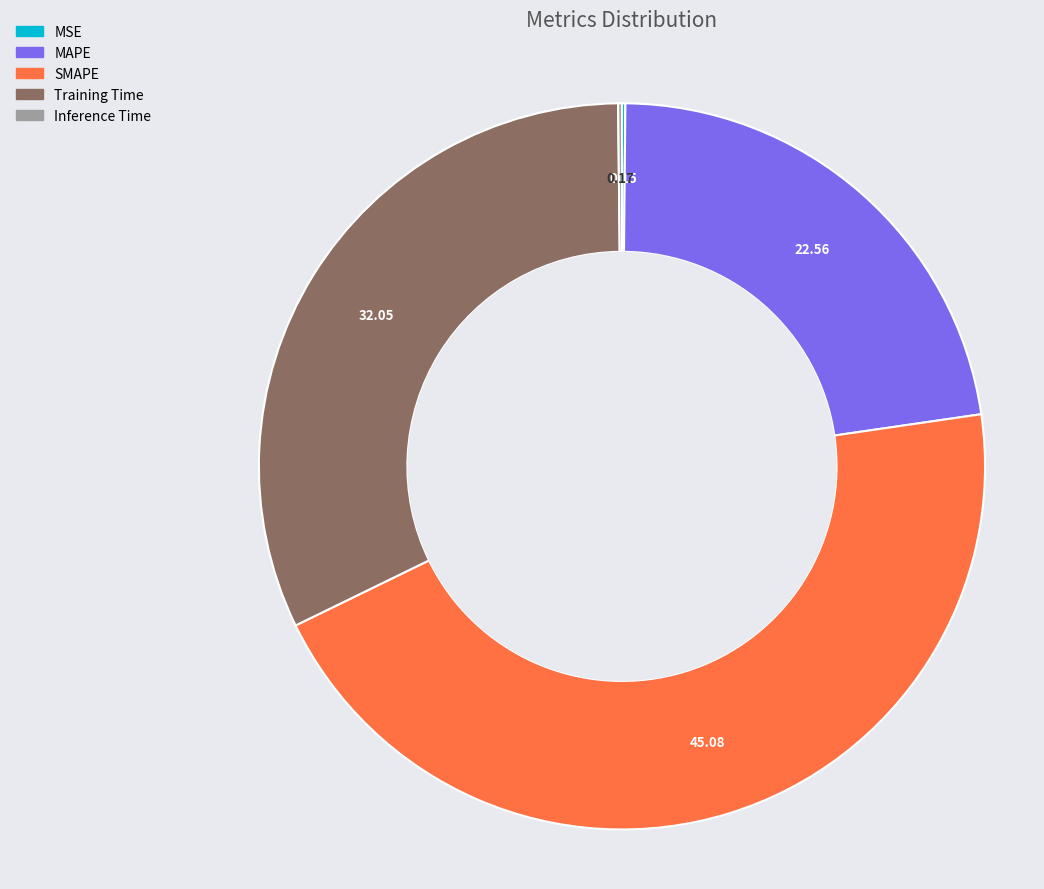

Does SMAPE represent more than half of the total?

No